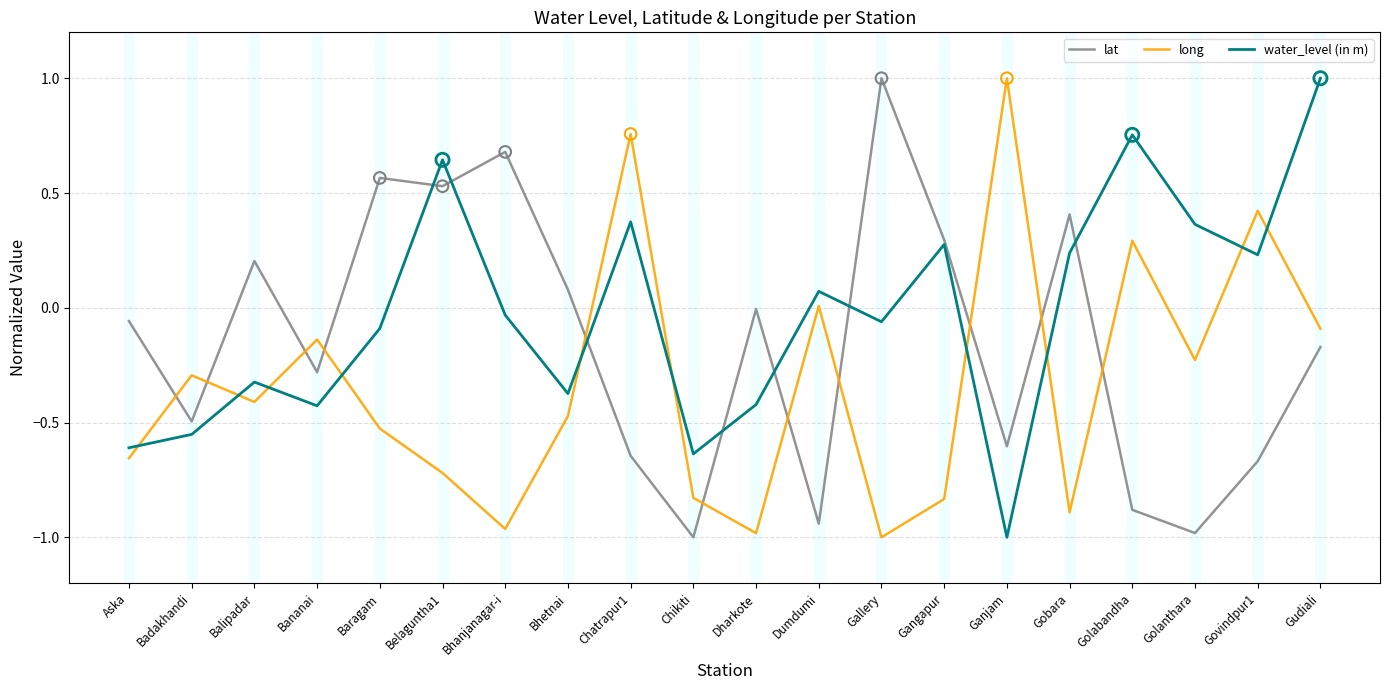

What is the spread (max minus min) of values at Gobara?

1.3